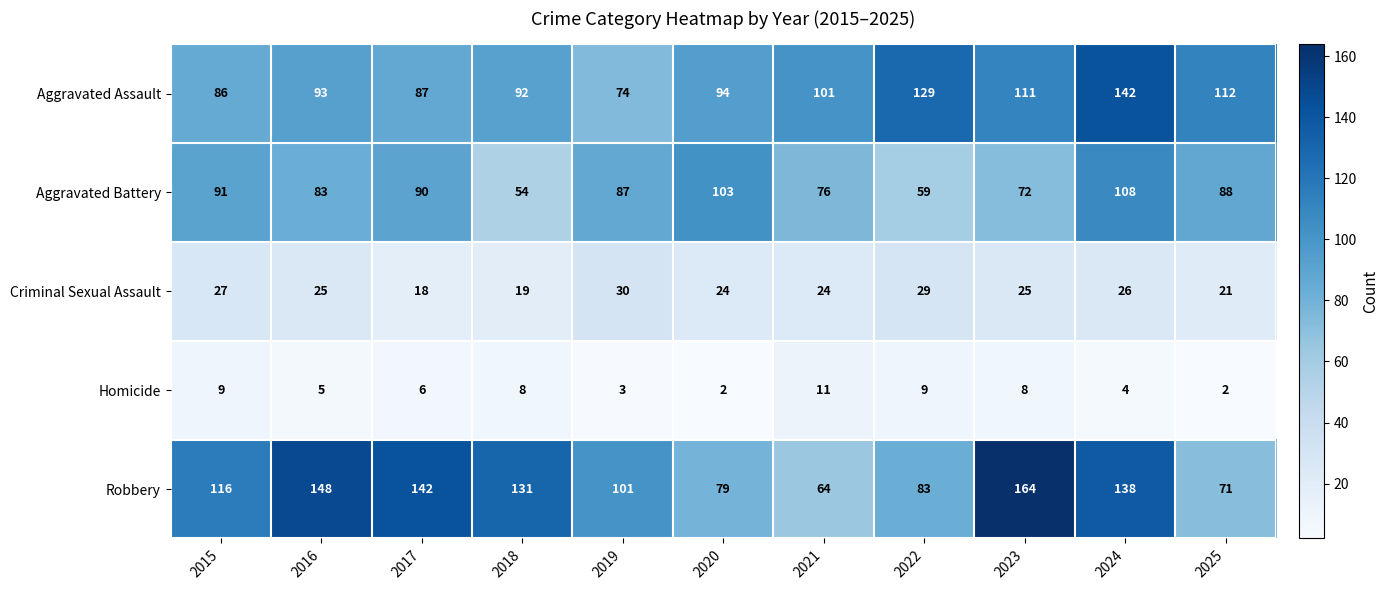

At 2023, list the series in order from largest to smallest.

Robbery, Aggravated Assault, Aggravated Battery, Criminal Sexual Assault, Homicide